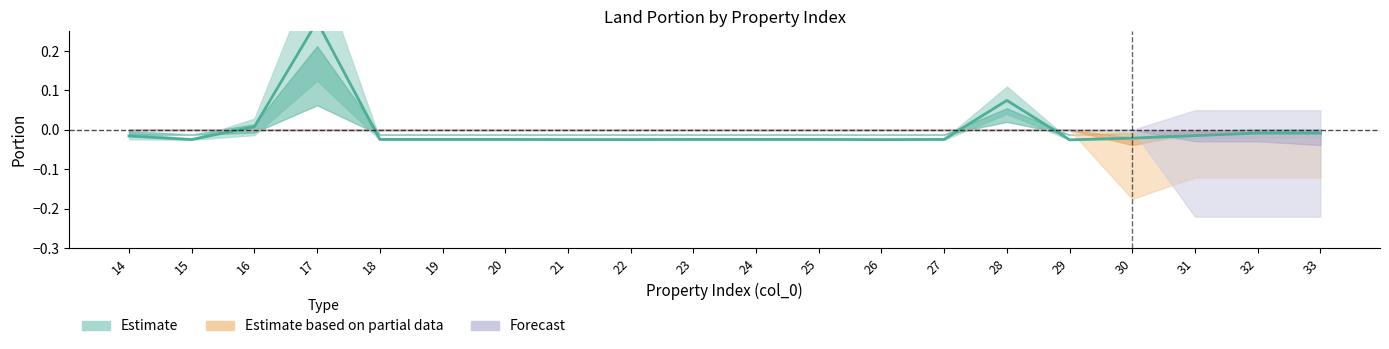

True or false: the data has more than 0 interior local peaks.

True